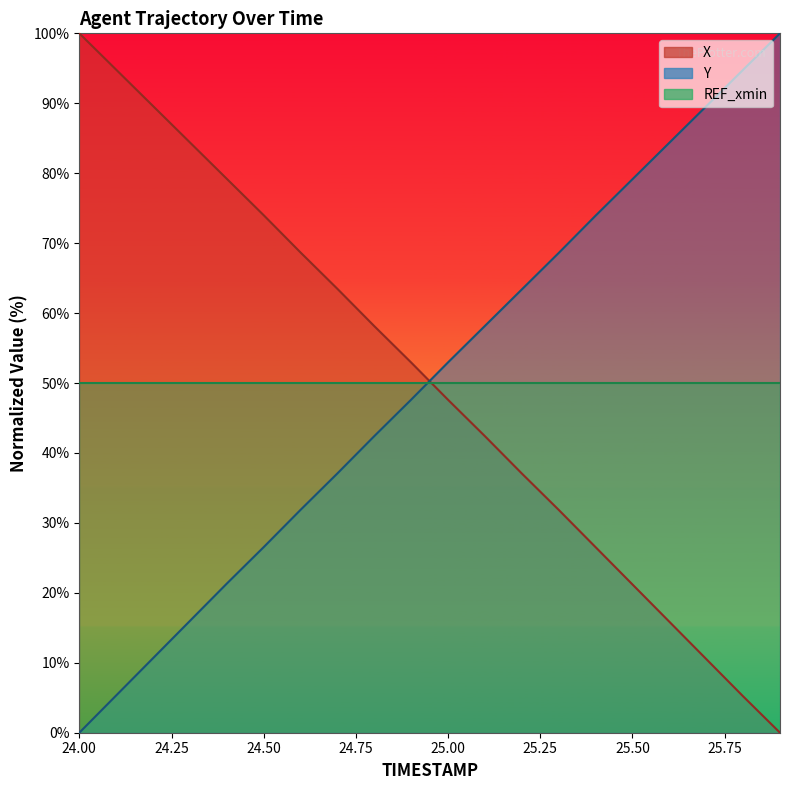

What is the average value of the Y series?

50.2